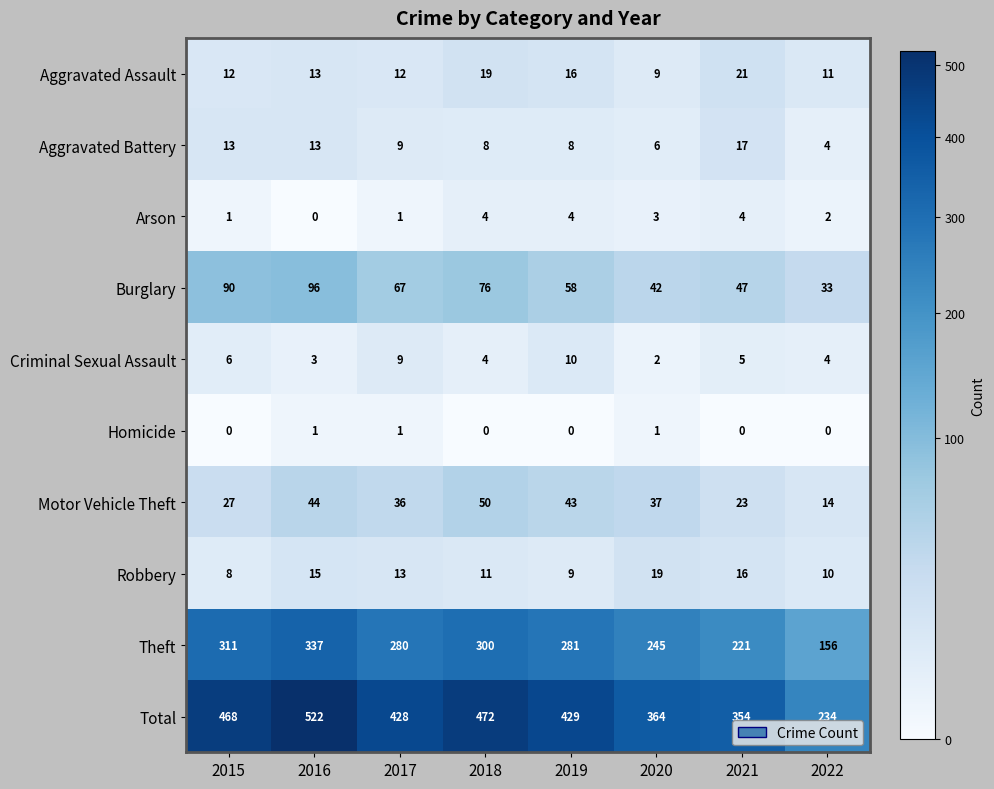

At which category is the sum across all series the highest?

2016